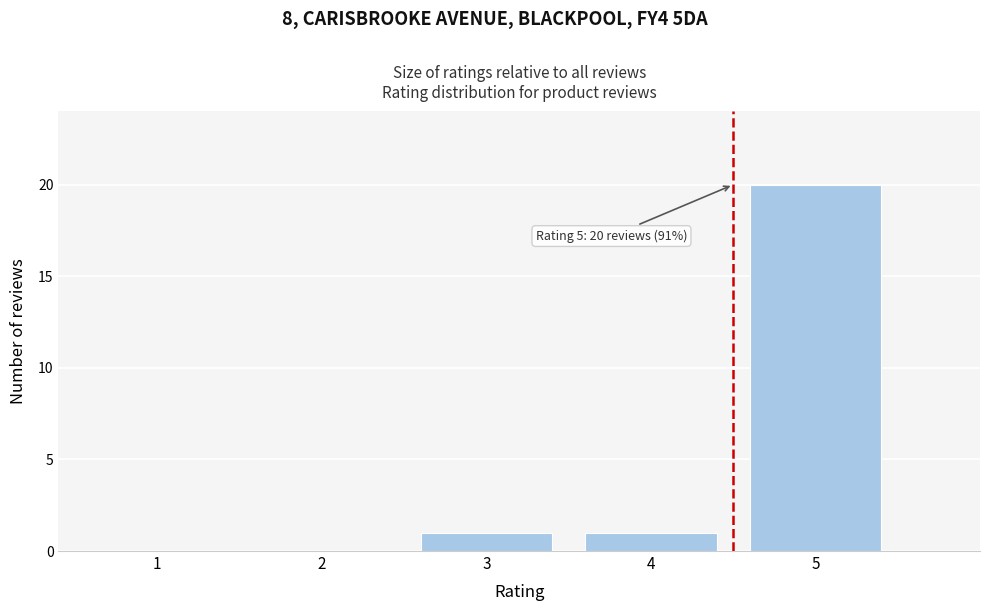

Reading left to right, transcribe all the data shown in this chart.

1=0	2=0	3=1	4=1	5=20